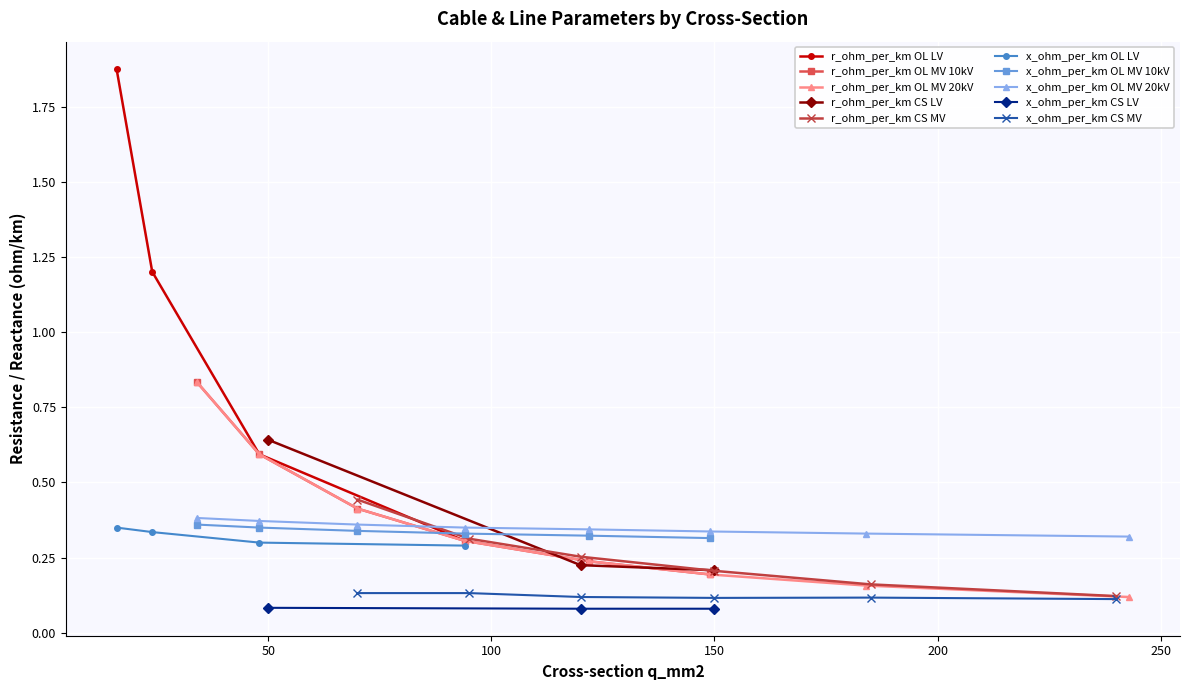

True or false: x_ohm_per_km OL LV has more than 2 points higher than both neighbors.

False